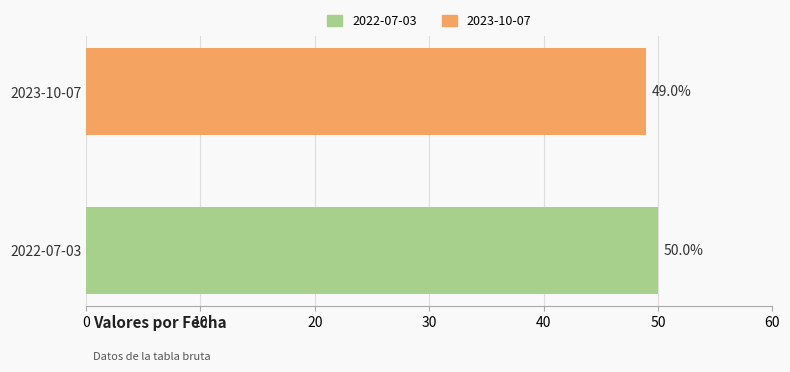

What is the sum of the values at 2022-07-03 and 2023-10-07?

99